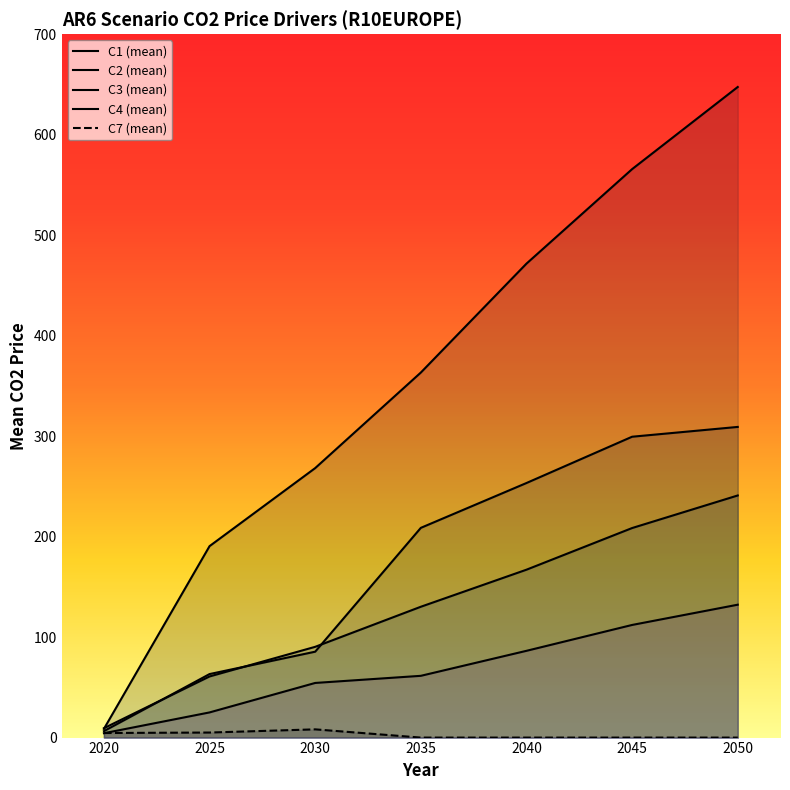

List the series in order of their peak value, lowest first.

C7 (mean), C4 (mean), C3 (mean), C2 (mean), C1 (mean)